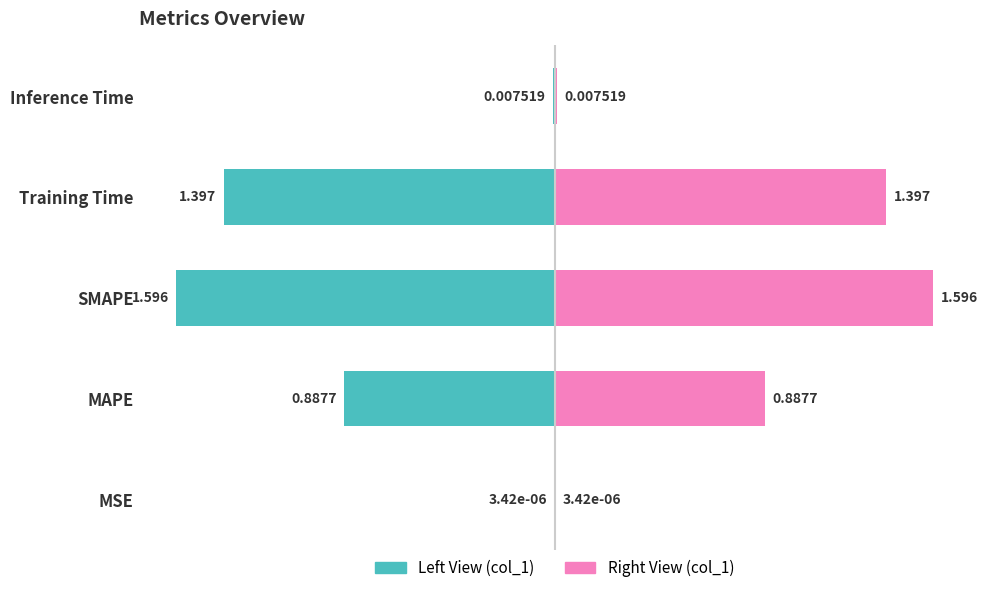

The value of col_1 (left) at Training Time is -0.9. True or false?

False